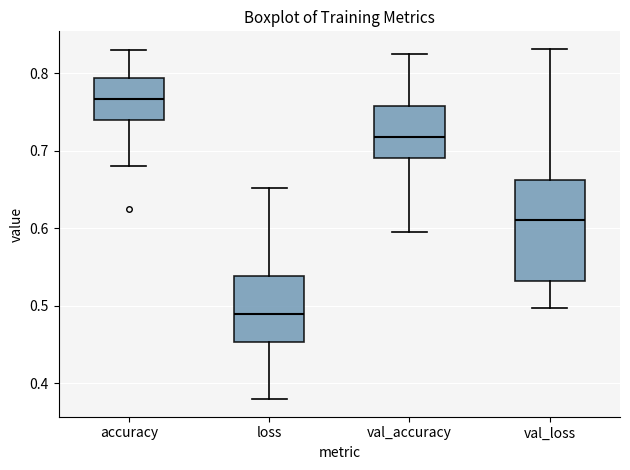

Which box has the lowest median line?

loss